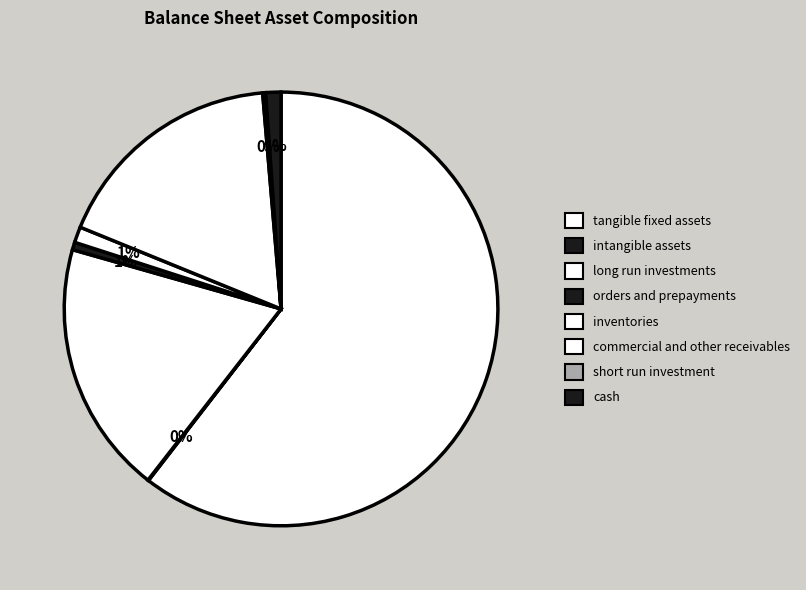

To the nearest percent, what is the difference between the largest and smallest slice percentages?

60%